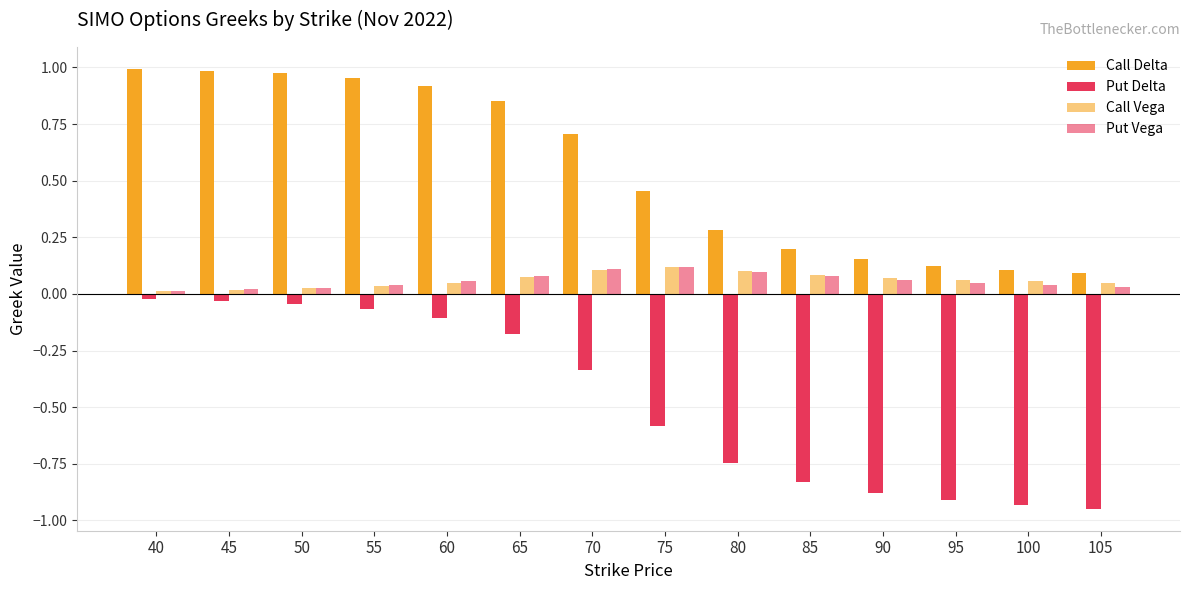

Are the bars horizontal?

No